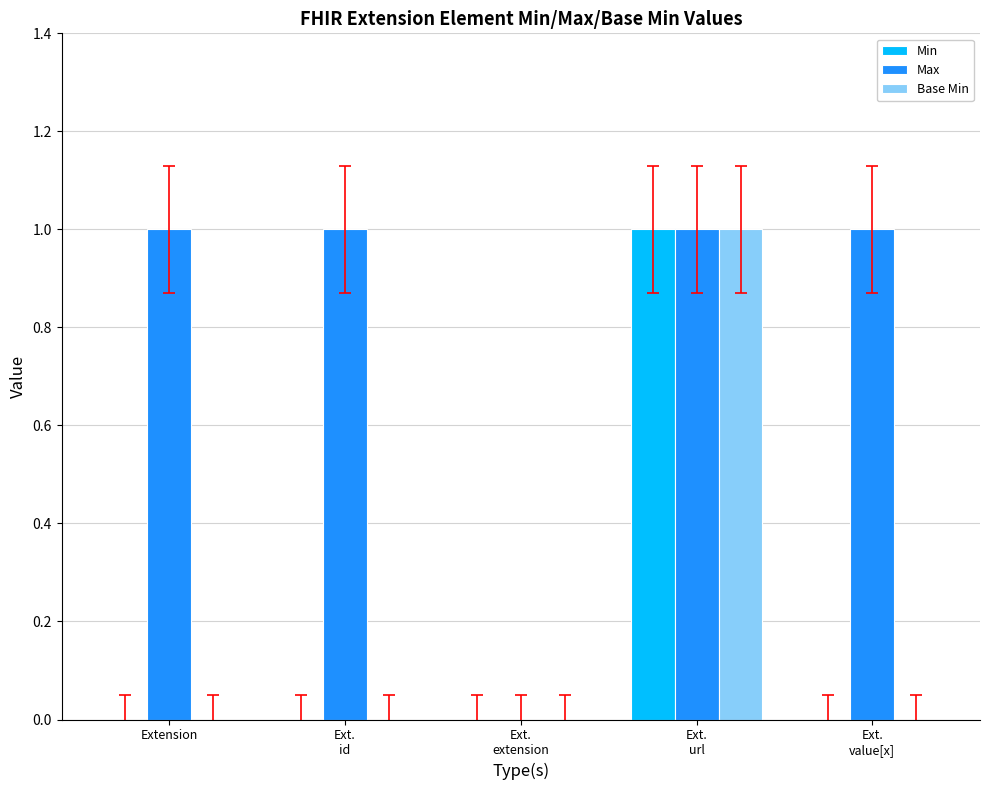

Count the number of data series in this chart.

3